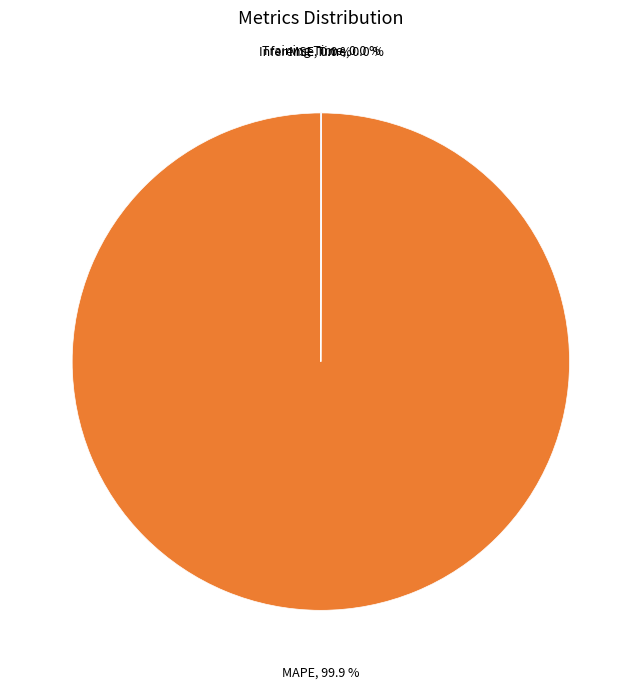

Does any single category account for the majority?

Yes